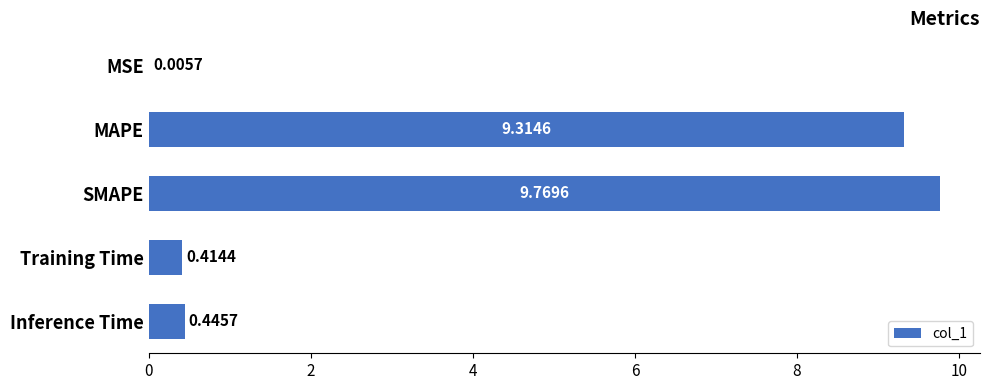

What is the maximum value shown in the chart?

9.8